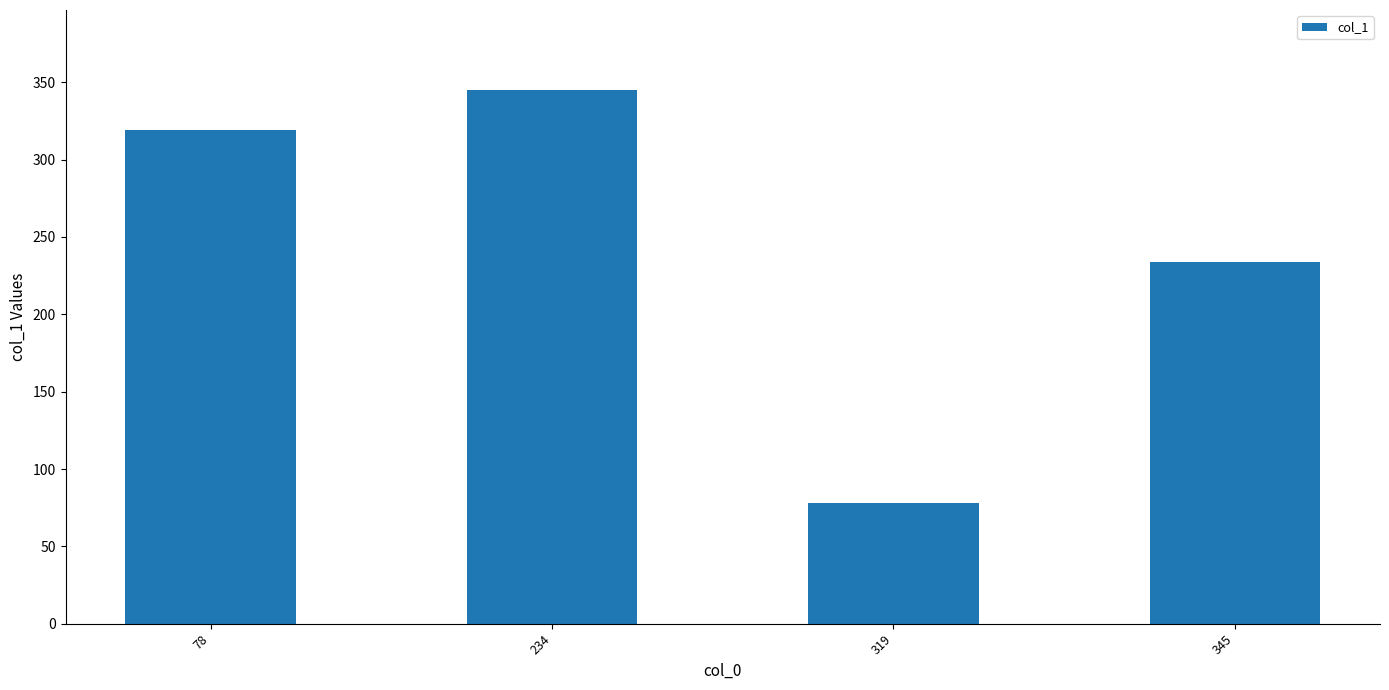

How many data points are less than 319?

2